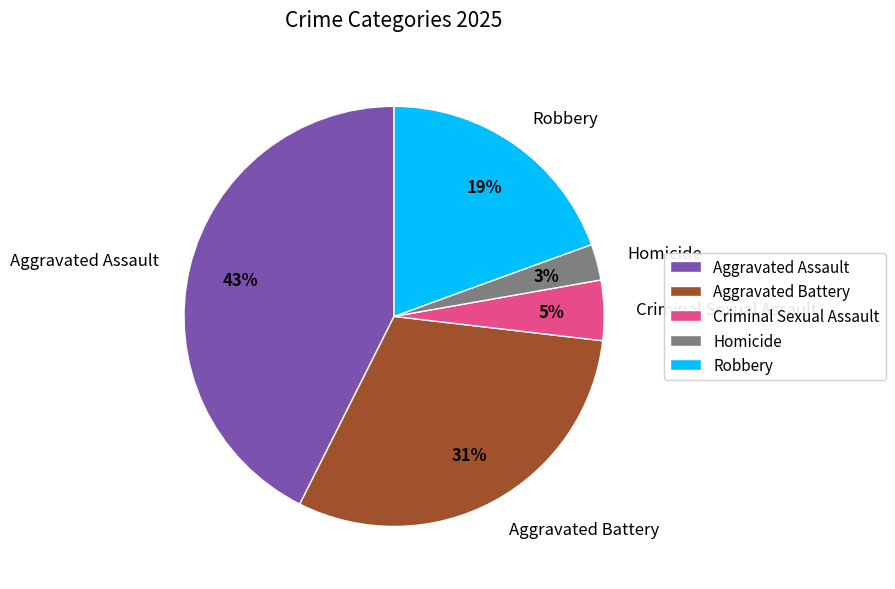

What is the smallest slice in the pie chart?

Homicide